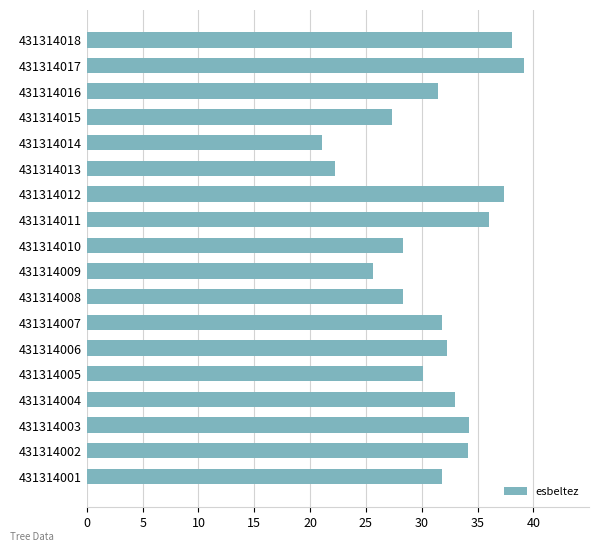

What is the ratio of the value at 431314009 to the value at 431314014?

1.2